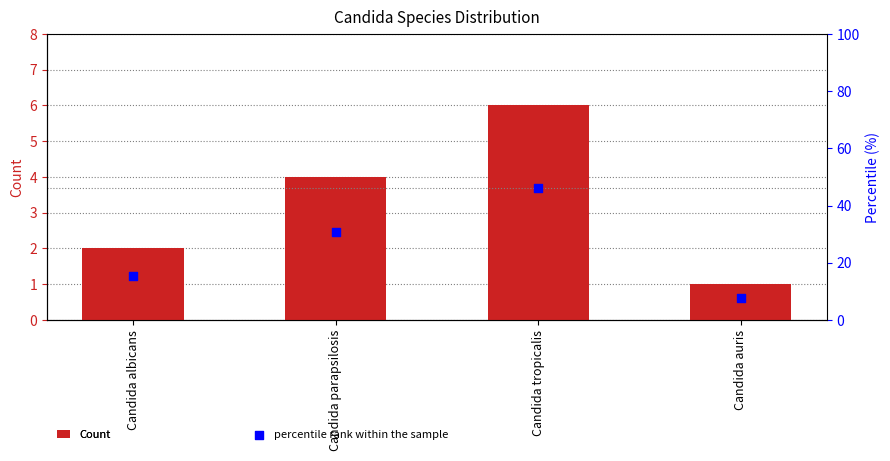

What are all the series names shown in the legend?

Count, percentile rank within the sample